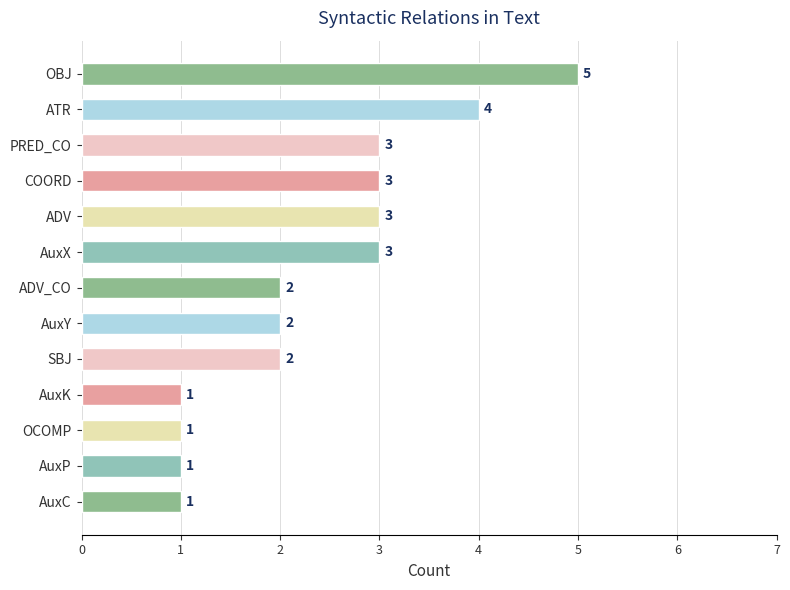

What is the sum of the values at AuxP and AuxY?

3